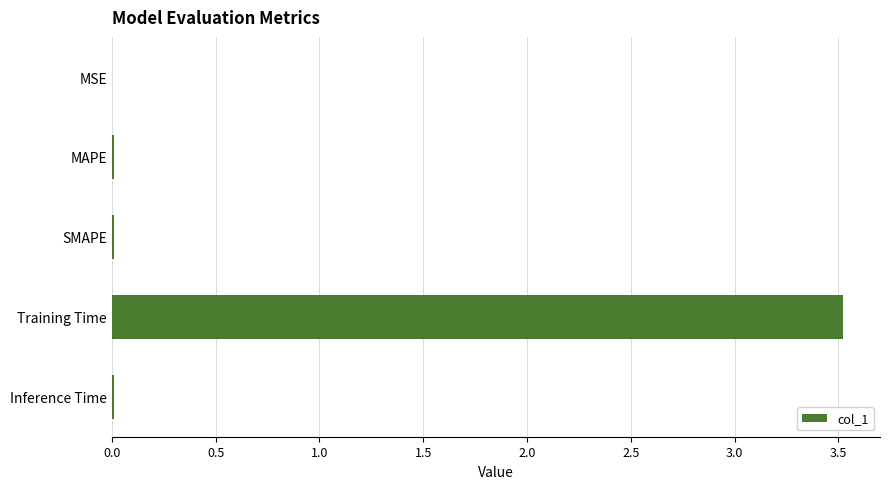

The value at MAPE is 0.0. True or false?

True